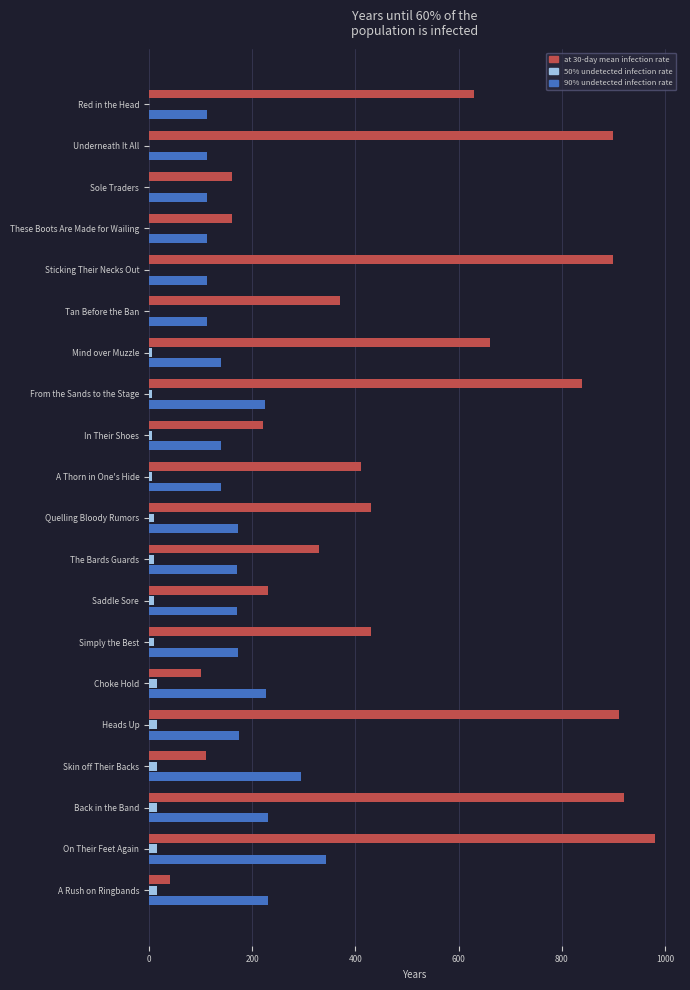

What is the maximum value shown in the chart?

980